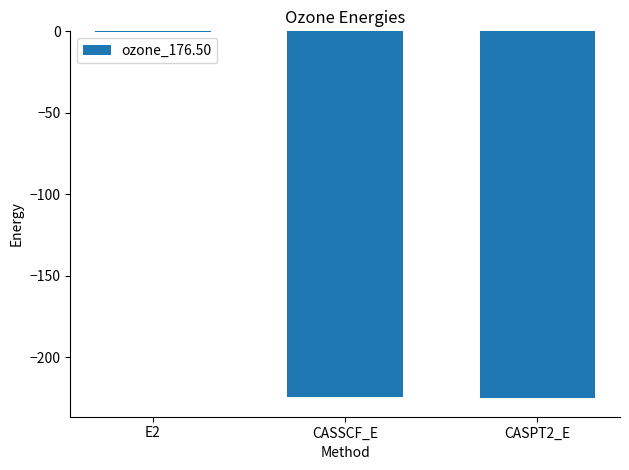

What value does the data have at CASSCF_E?

-224.5